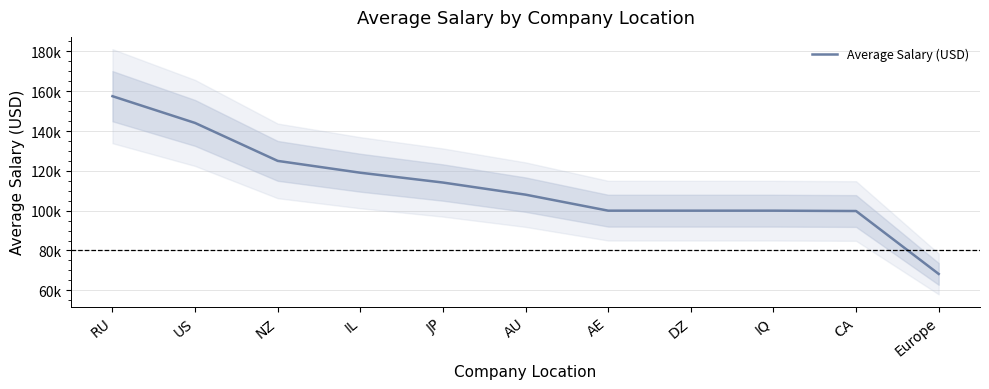

What is the change in value from IL to JP?

-4931.7